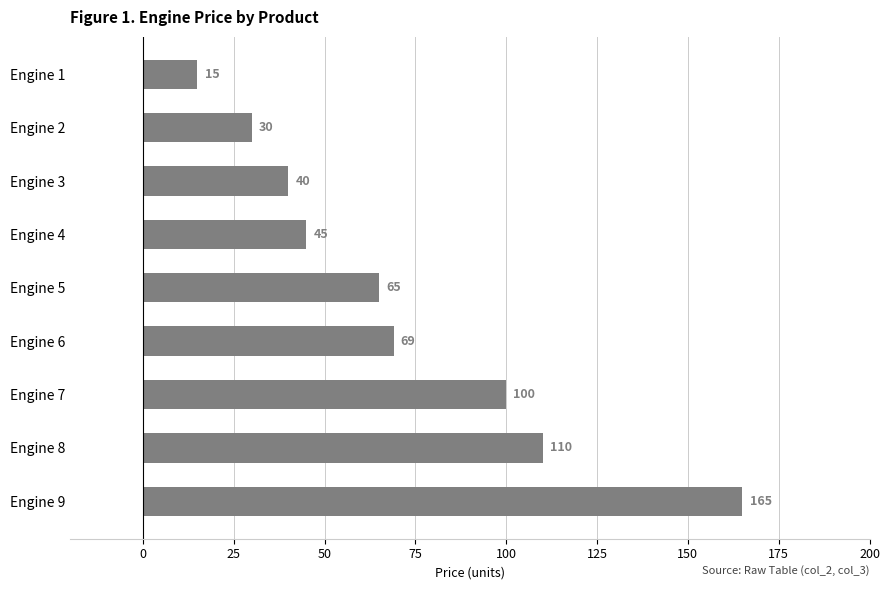

List the labels in order of value, smallest first.

Engine 1, Engine 2, Engine 3, Engine 4, Engine 5, Engine 6, Engine 7, Engine 8, Engine 9